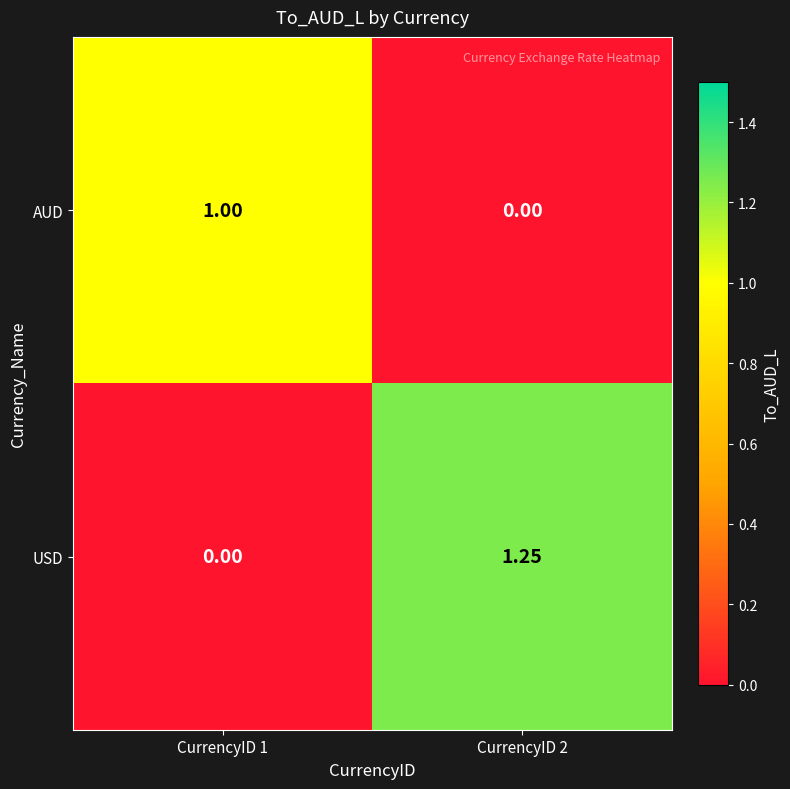

Is the value of USD at CurrencyID 1 greater than the value of AUD at CurrencyID 1?

No